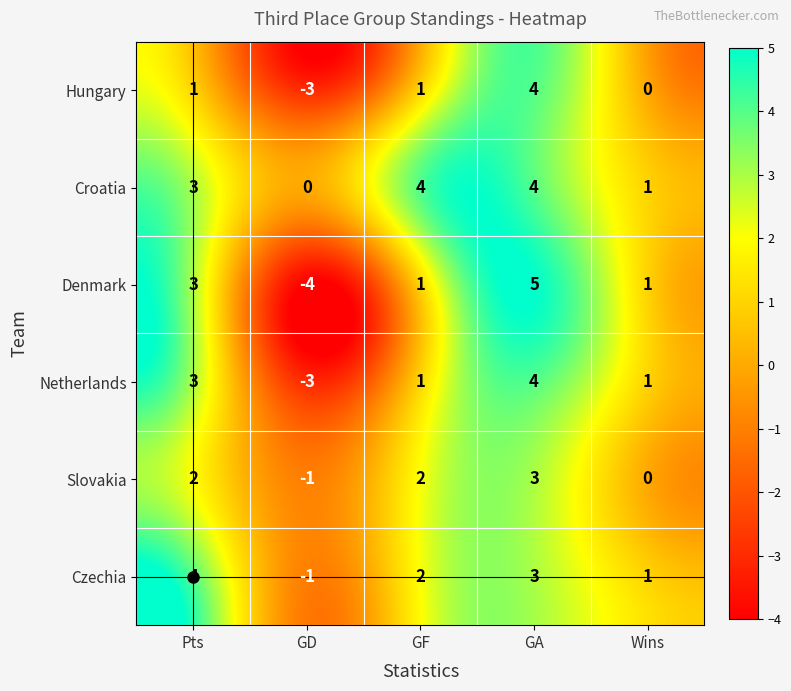

What is the total value across all series at GF?

11